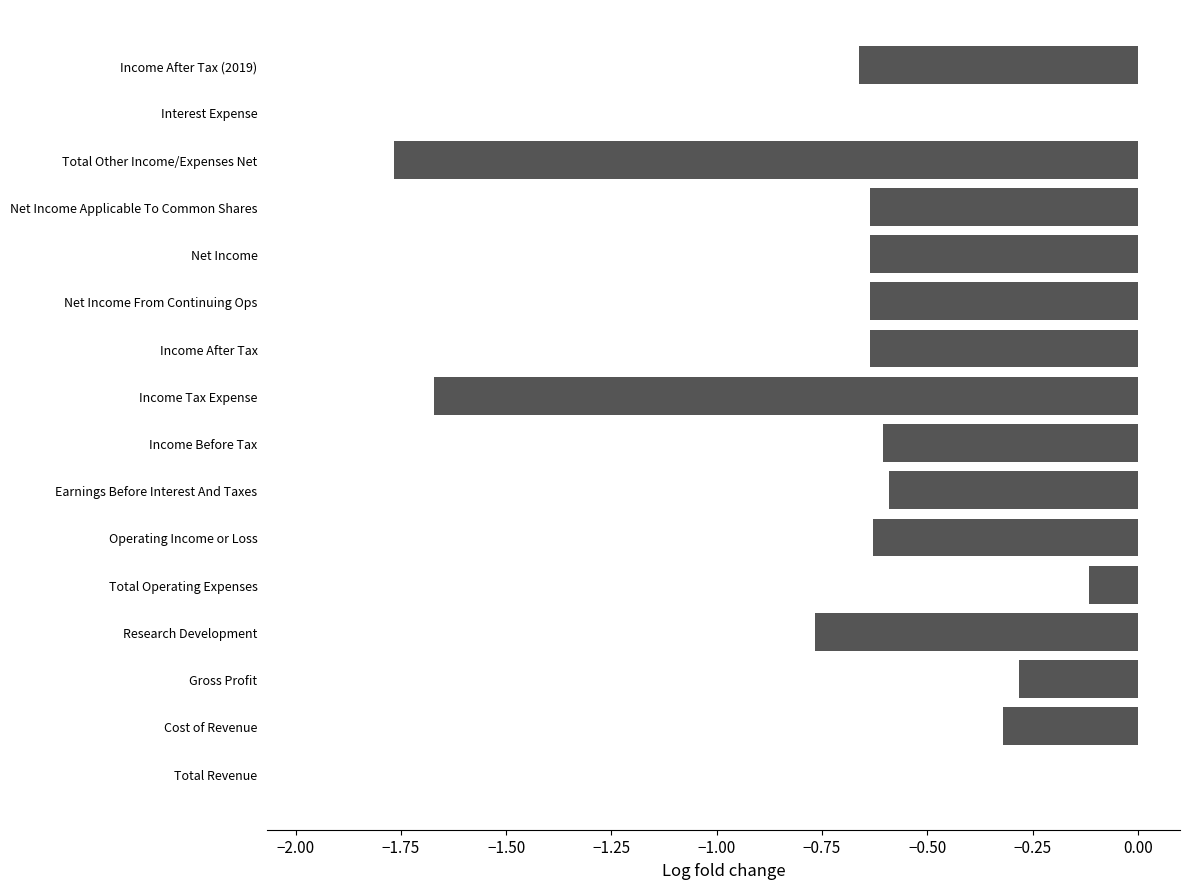

Between Cost of Revenue and Net Income, which is larger?

Cost of Revenue